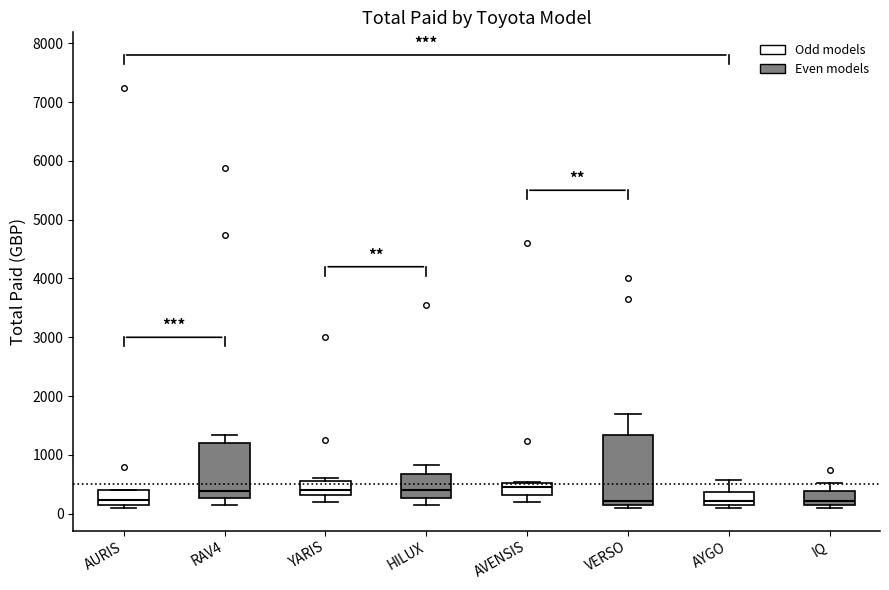

Which box is the tallest, from its lower edge to its upper edge?

VERSO